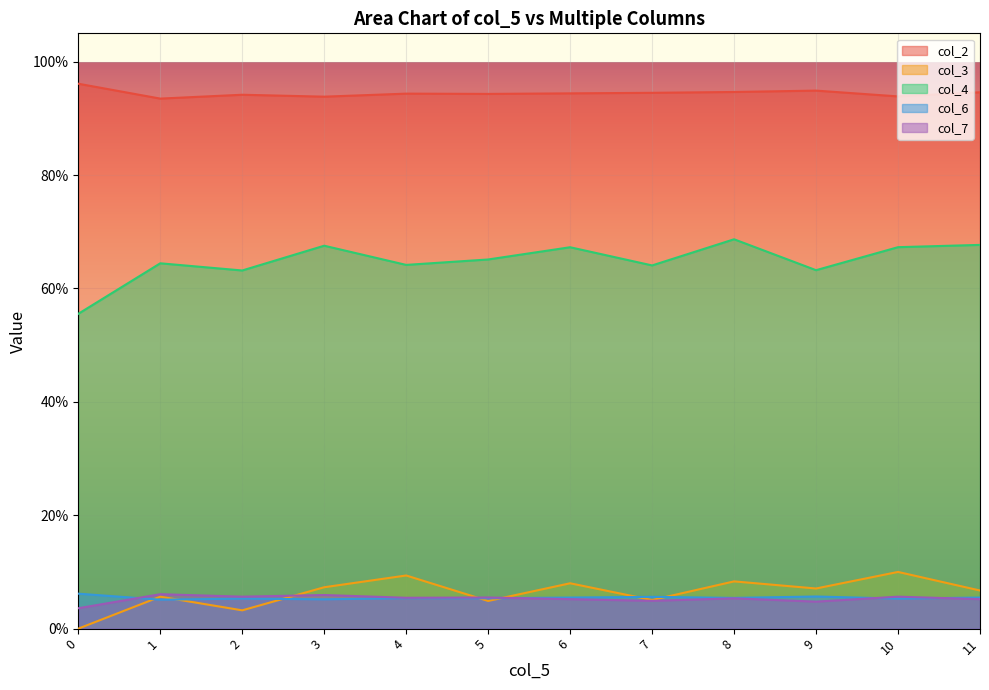

True or false: col_2 and col_7 cross at least once.

False